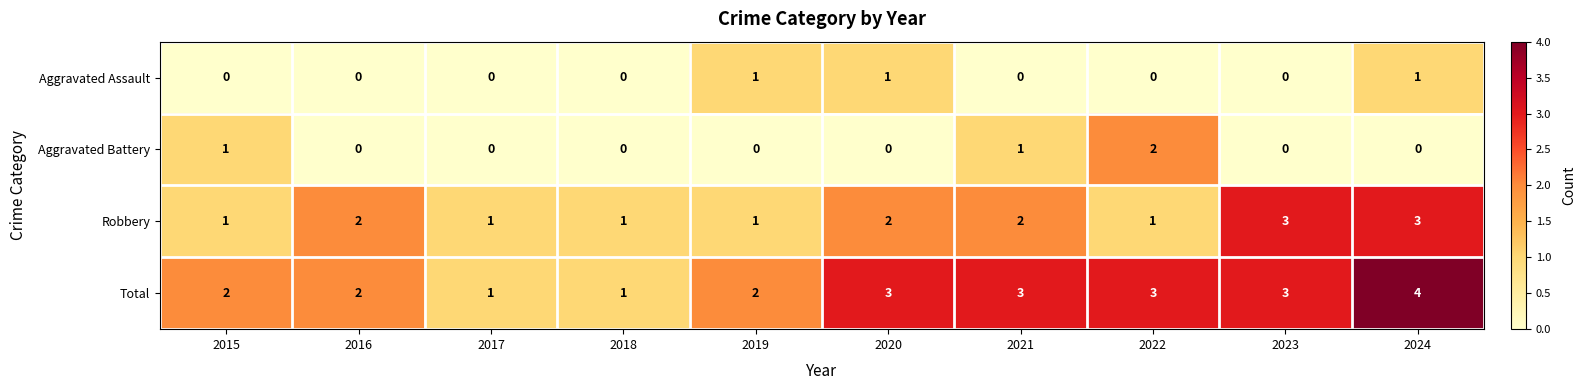

What is the difference between the maximum and second lowest values in the Total series?

3